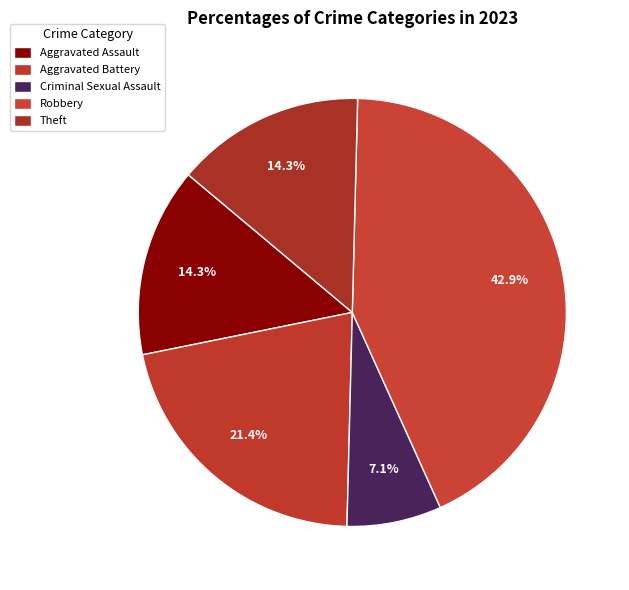

Count the number of slices in the pie.

5